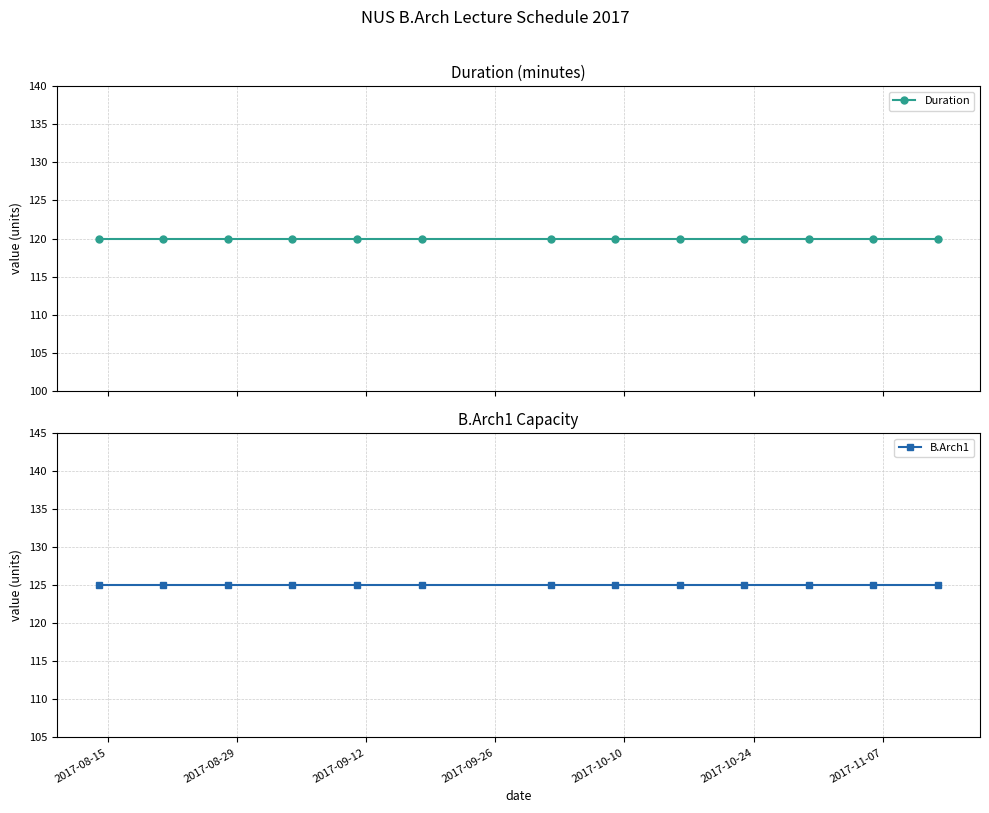

Which series has the largest range (max minus min)?

Duration